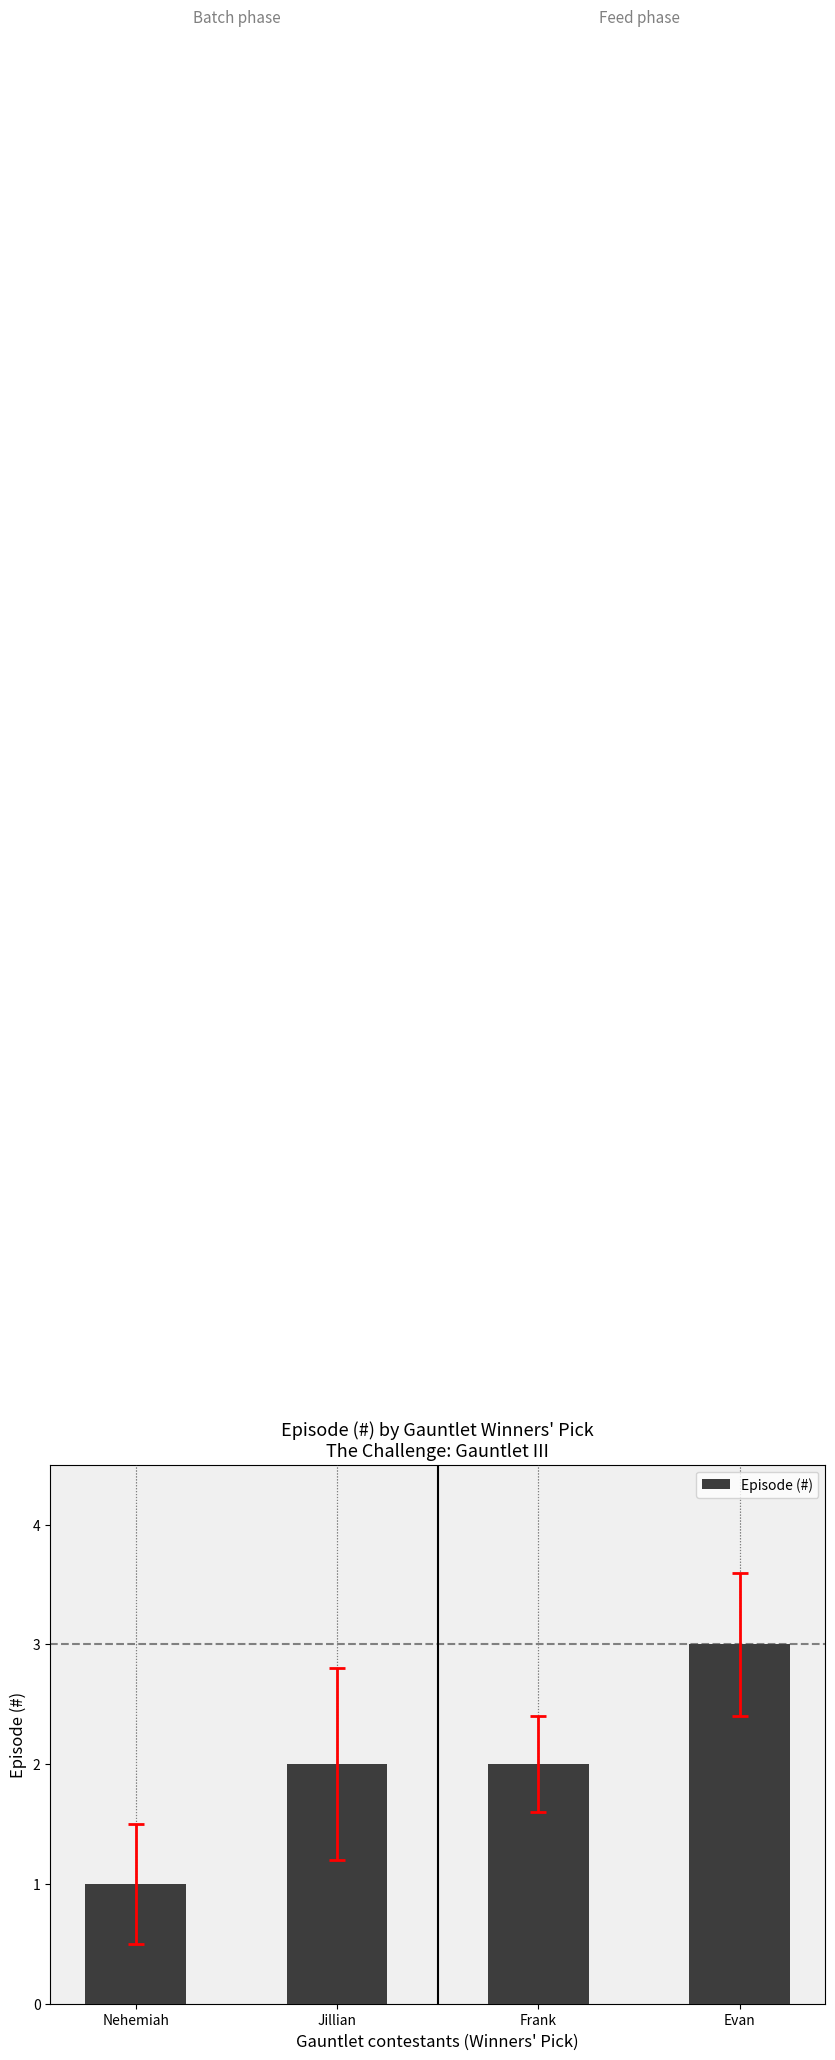

What position from the right is Evan?

1